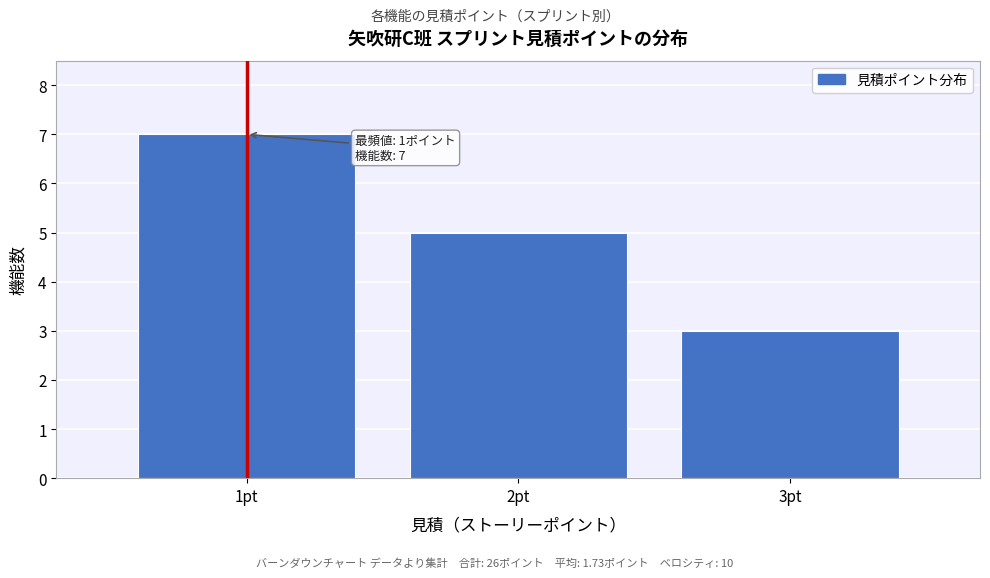

Reading right to left, what are all the values shown in this chart?

3pt=3	2pt=5	1pt=7